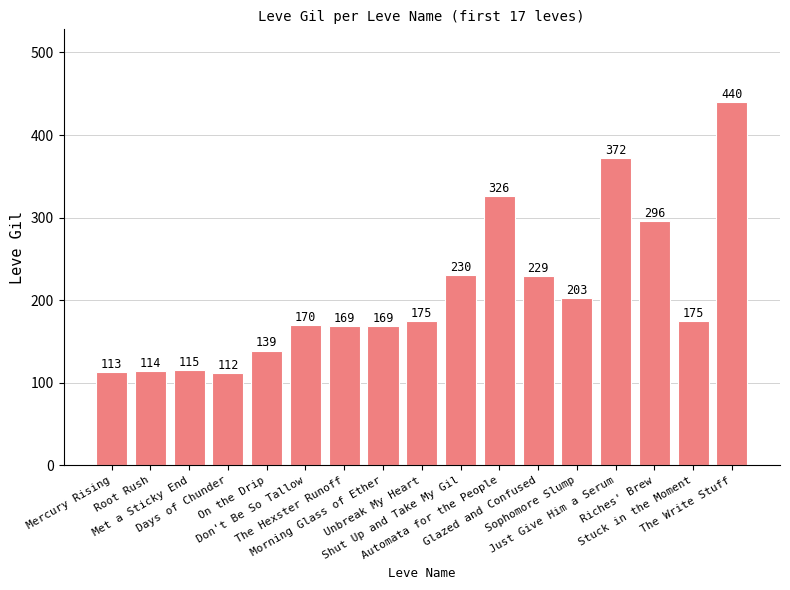

Where is the data nearest to the value 276?

Riches' Brew